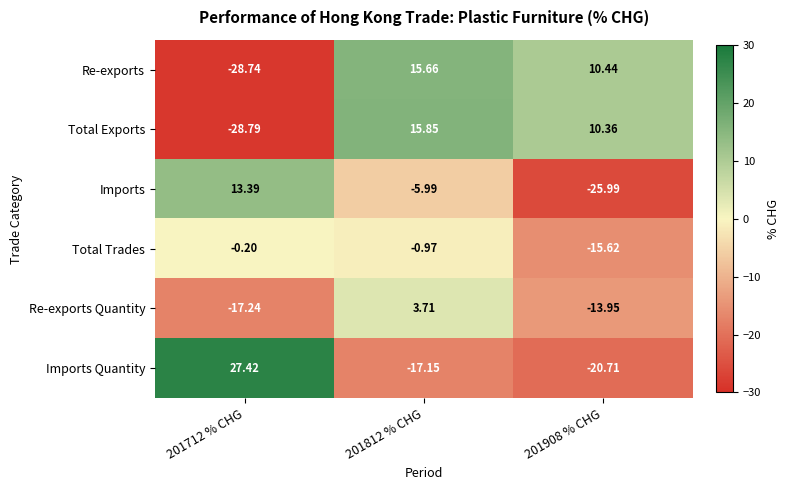

At 201812 % CHG, list the series in order from smallest to largest.

Imports Quantity, Imports, Total Trades, Re-exports Quantity, Re-exports, Total Exports